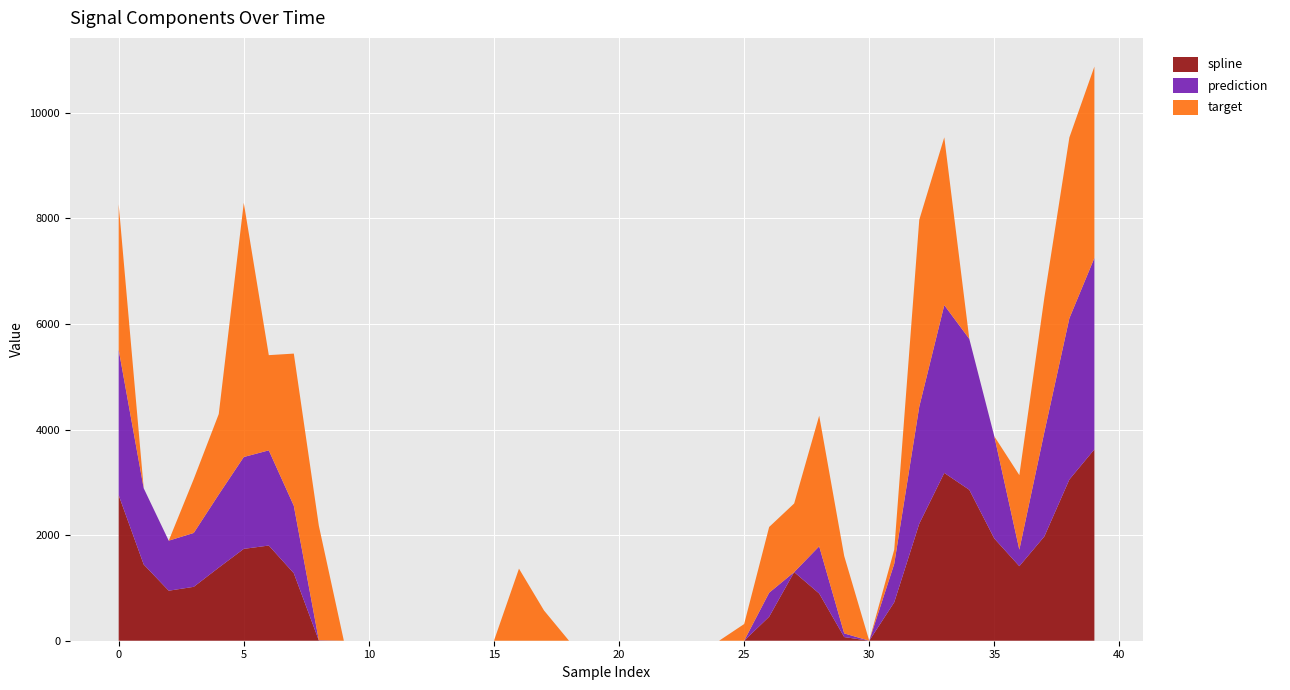

Reading left to right, what are all the values shown in this chart?

spline: 0=2755.7	1=1443.8	2=947.6	3=1020.8	4=1385.0	5=1739.9	6=1803.1	7=1278.4	8=4.7	9=-2169.2	10=-5156.7	11=-7781.8	12=-8670.3	13=-7058.2	14=-4221.7	15=-1612.4	16=-509.7	17=-828.5	18=-2092.0	19=-3795.9	20=-5405.1	21=-6343.9	22=-6211.0	23=-5114.4	24=-3350.5	25=-1294.6	26=454.6	27=1299.9	28=894.1	29=69.4	30=-218.6	31=728.0	32=2216.6	33=3178.4	34=2858.6	35=1935.7	36=1411.8	37=1975.2	38=3053.8	39=3625.1
prediction: 0=2755.7	1=1443.8	2=947.6	3=1020.8	4=1385.0	5=1739.9	6=1803.1	7=1278.4	8=4.7	9=-2169.2	10=-5156.7	11=-7781.8	12=-8670.3	13=-7058.2	14=-4221.7	15=-1612.4	16=-509.7	17=-828.5	18=-5102.1	19=-3795.9	20=-5405.1	21=-6343.9	22=-6211.0	23=-5114.4	24=-3350.5	25=-1294.6	26=454.6	27=-1102.2	28=894.1	29=69.4	30=-218.6	31=728.0	32=2216.6	33=3178.4	34=2858.6	35=1935.7	36=312.7	37=1975.2	38=3053.8	39=3625.1
target: 0=2755.7	1=-1518.6	2=-769.8	3=1020.8	4=1523.9	5=4815.7	6=1803.1	7=2882.2	8=2170.2	9=-2169.2	10=-7457.6	11=-7418.6	12=-8670.3	13=-3471.0	14=-2811.7	15=-1612.4	16=1365.1	17=573.4	18=-2092.0	19=-1320.2	20=-965.7	21=-6343.9	22=-10329.6	23=-10284.5	24=-3350.5	25=315.9	26=1245.4	27=1299.9	28=2474.4	29=1465.7	30=-218.6	31=269.6	32=3540.3	33=3178.4	34=-246.7	35=-86.0	36=1411.8	37=2549.1	38=3424.7	39=3625.1